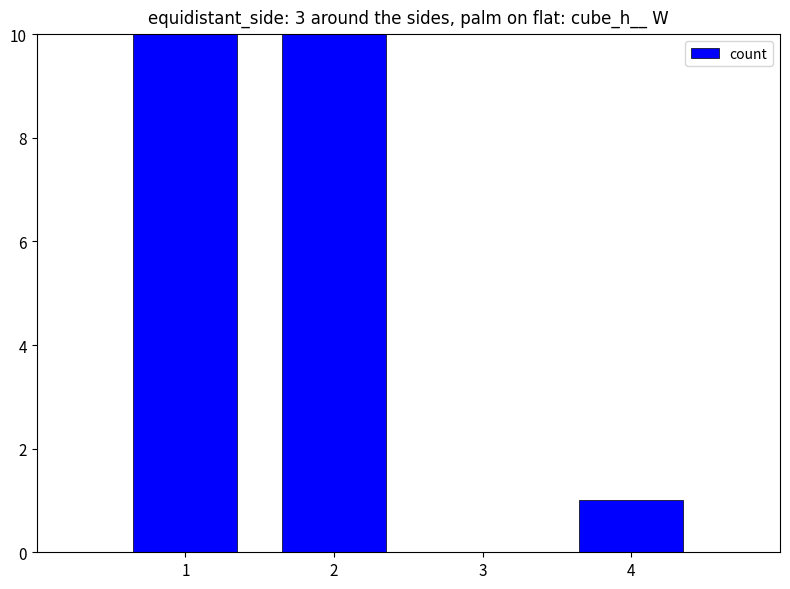

How many series are shown in this chart?

1